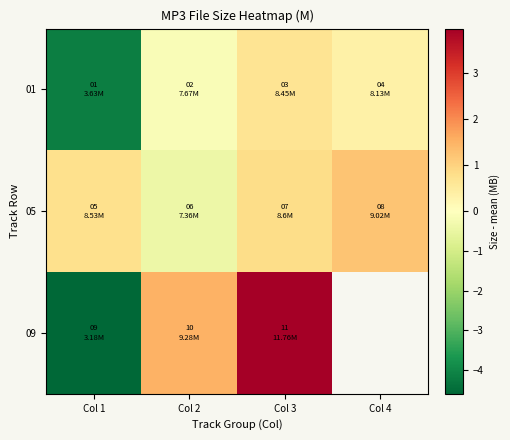

Rank the series by their maximum value, from lowest to highest.

01, 05, 09